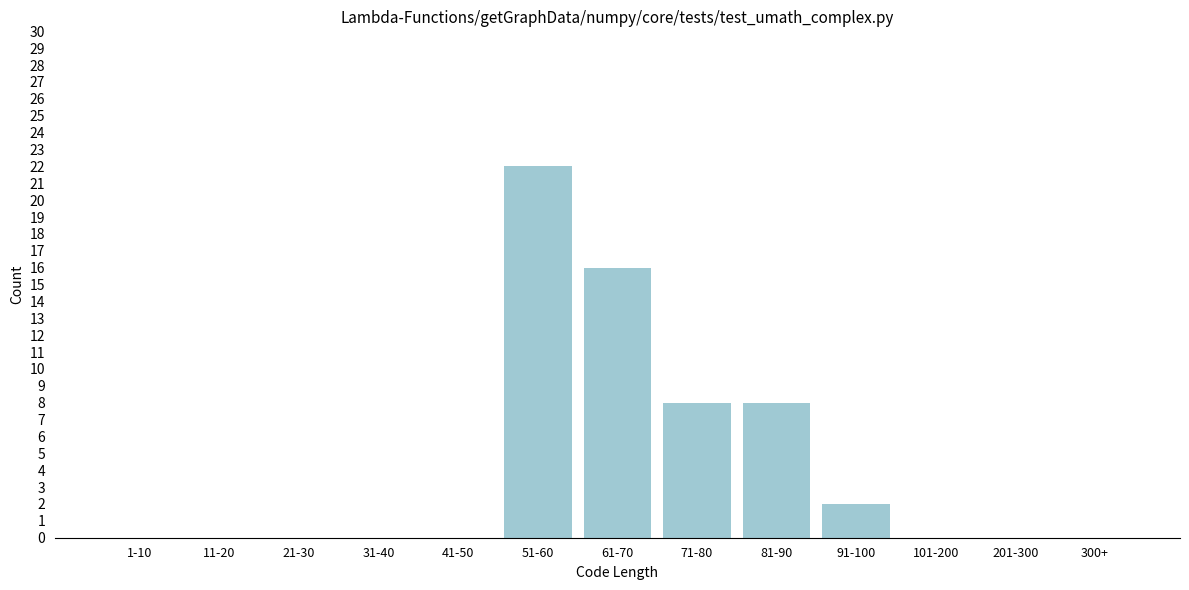

Reading left to right, transcribe all the data shown in this chart.

1-10=0	11-20=0	21-30=0	31-40=0	41-50=0	51-60=22	61-70=16	71-80=8	81-90=8	91-100=2	101-200=0	201-300=0	300+=0